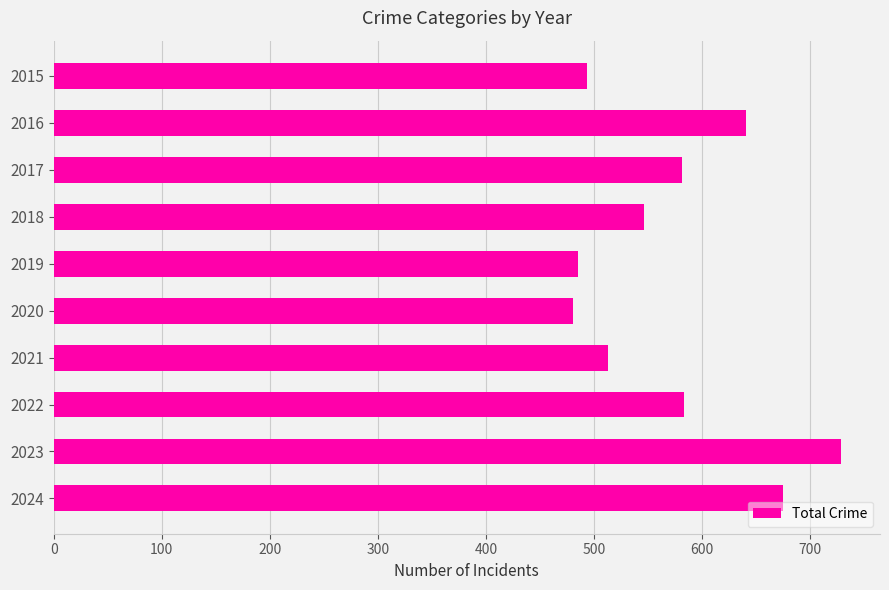

The chart shows a value of 480 at 2020. True or false?

True